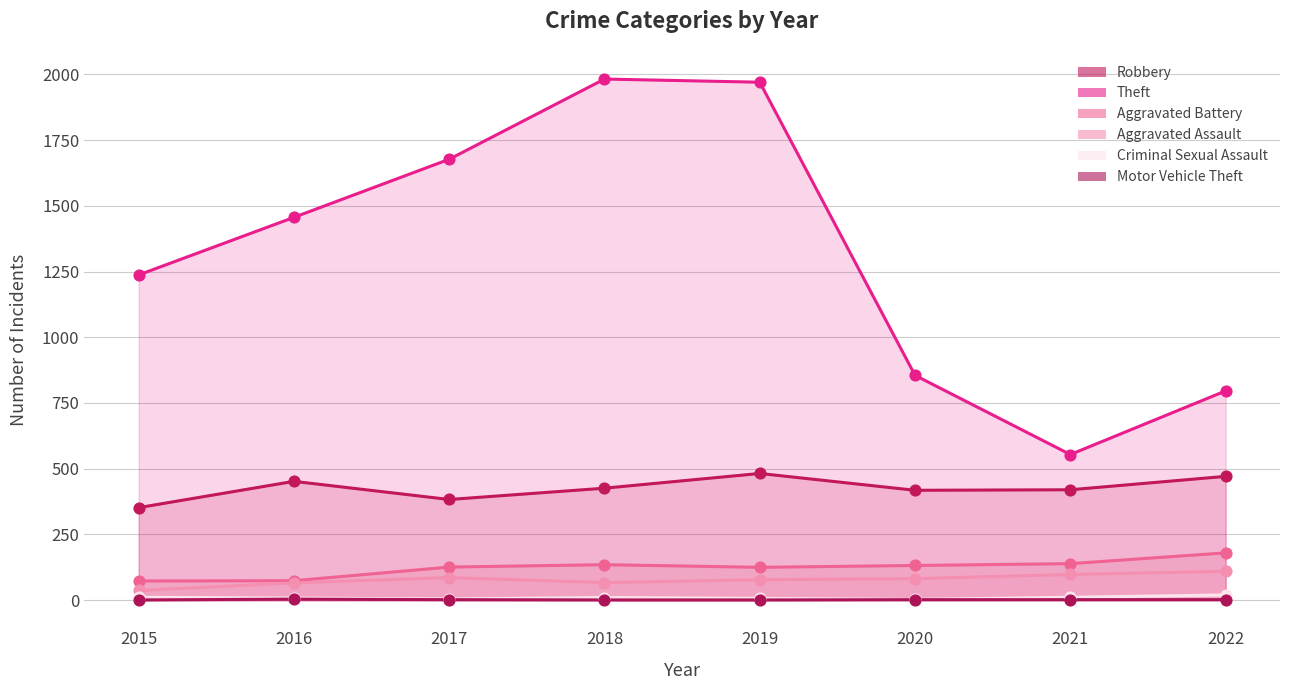

Which series contains the lowest Y value?

Motor Vehicle Theft